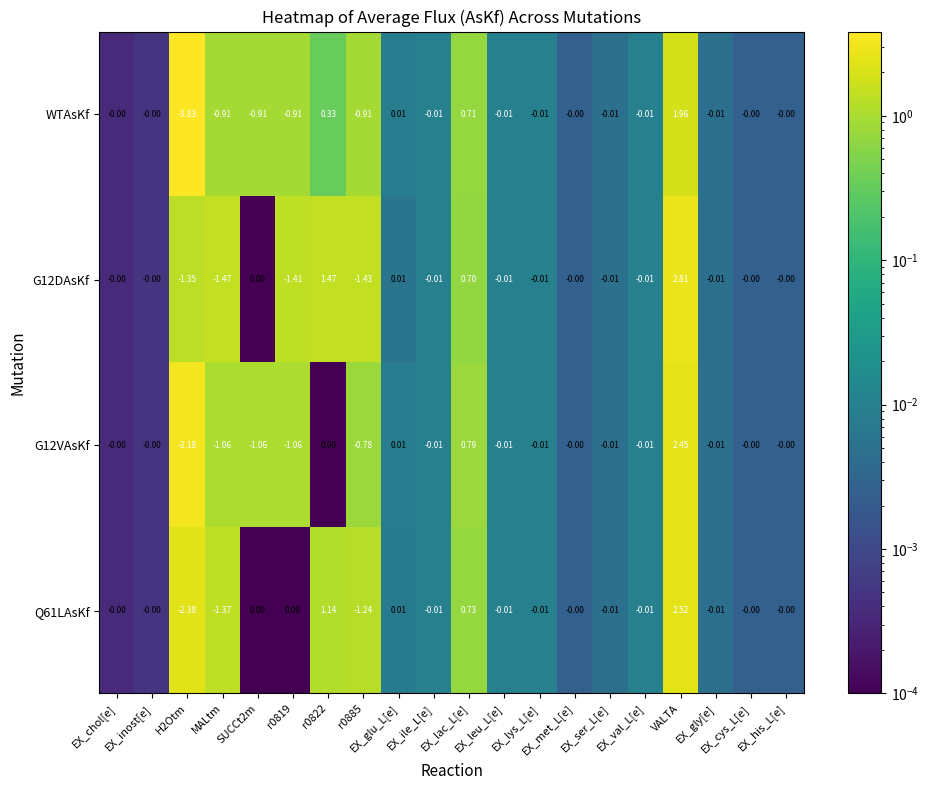

How many negative values does the WTAsKf series have?

11